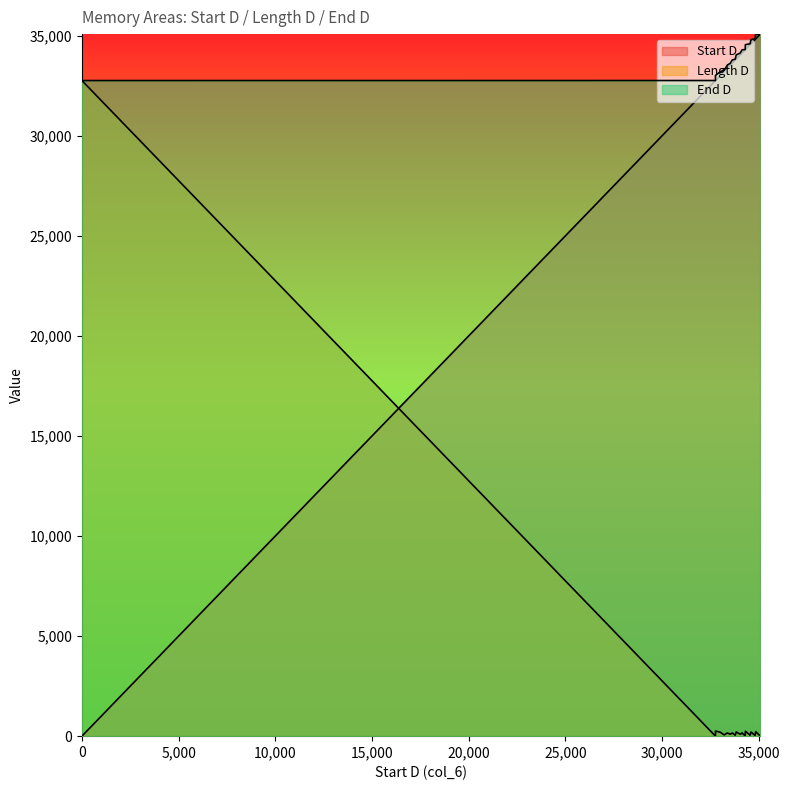

What is the spread (max minus min) of values at 33024?

33024